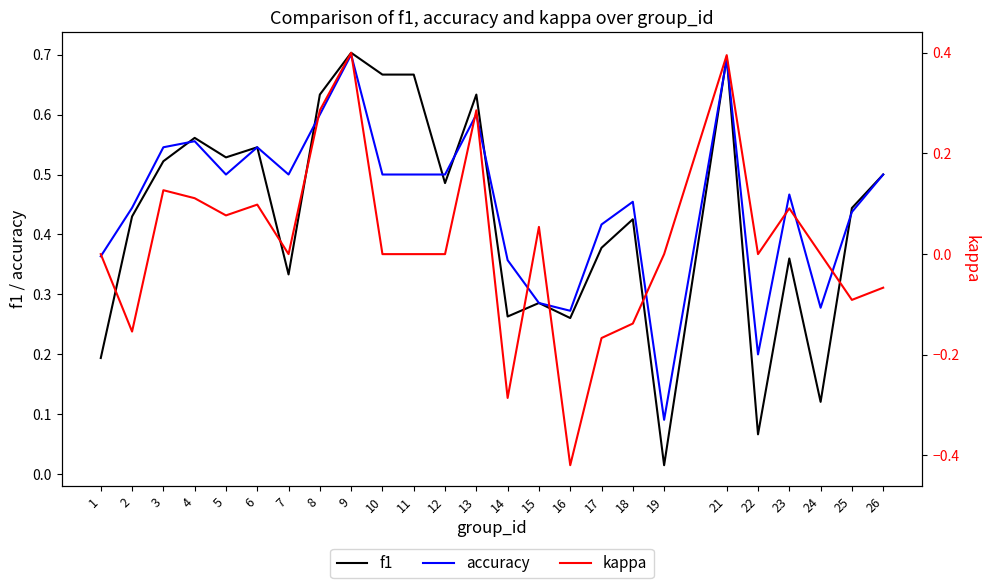

Between 5 and 15, which series saw the biggest shift?

f1